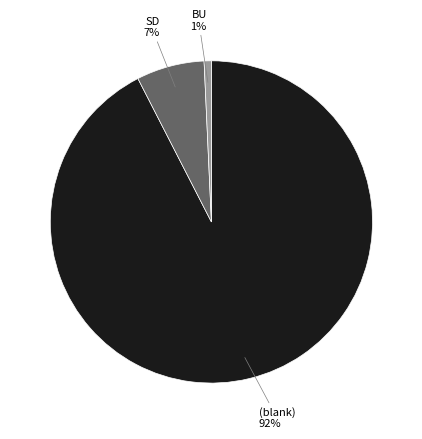

Count the number of slices in the pie.

3